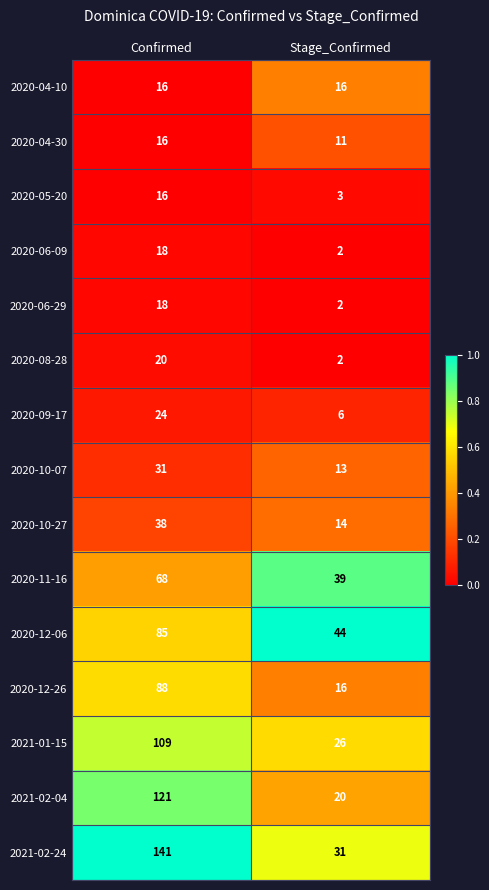

Which series has the widest spread of values?

2021-02-24